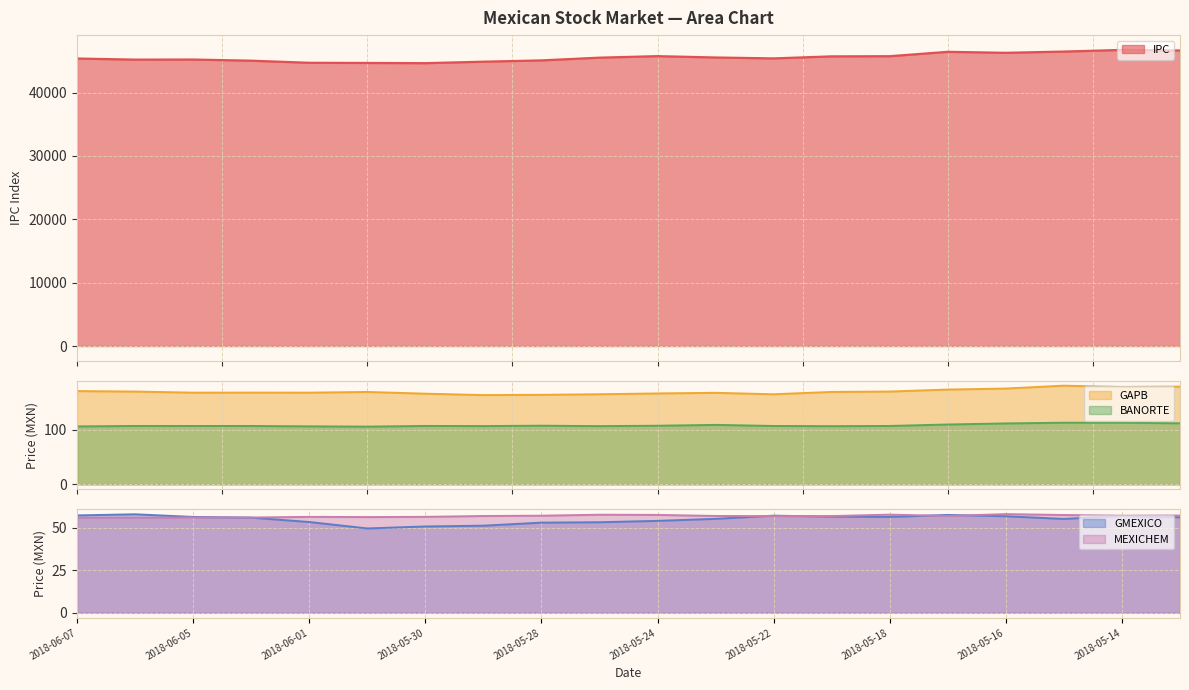

What is the label of the 20th point from the right?

2018-06-07